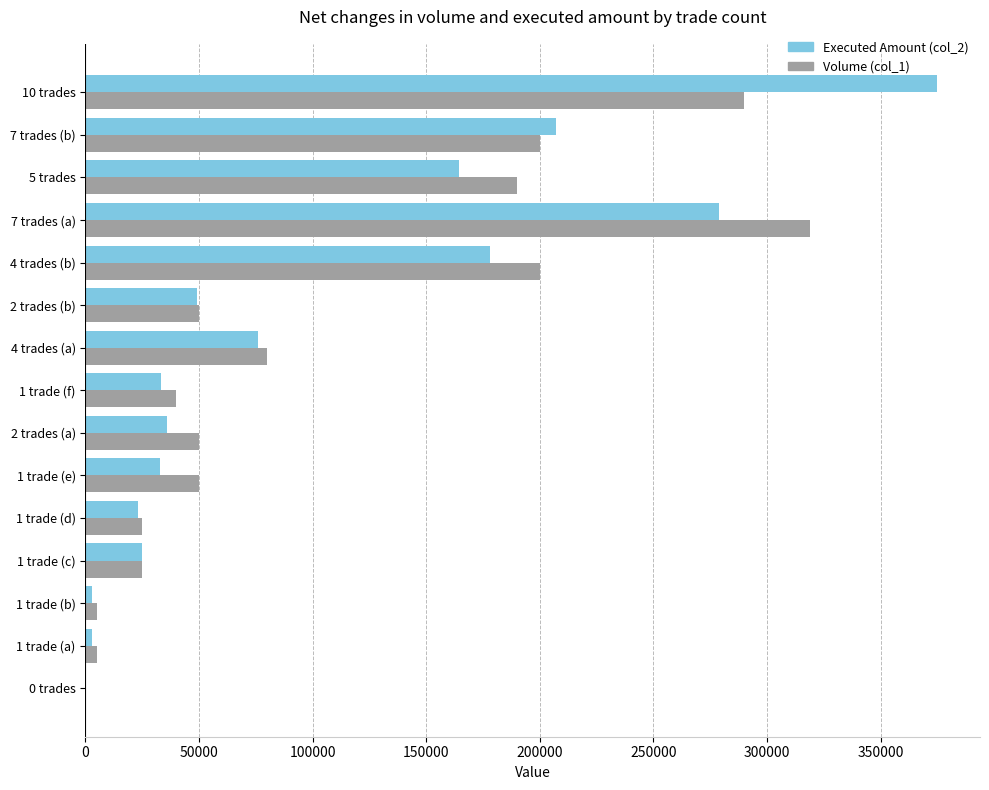

Which category has the highest value in the Executed Amount (col_2) series?

10 trades